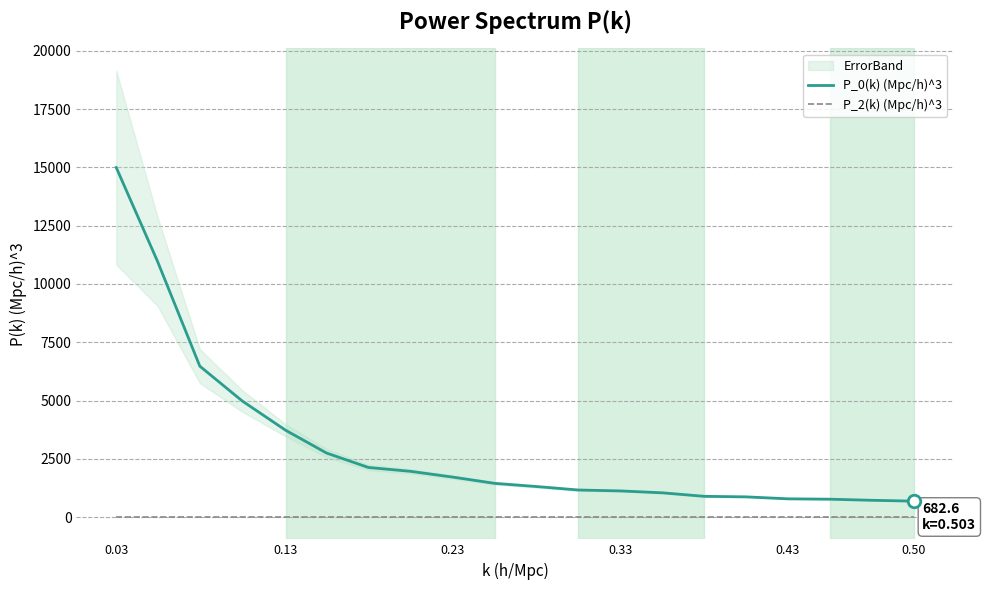

What is the lowest value of the P_0(k) (Mpc/h)^3 series?

682.6